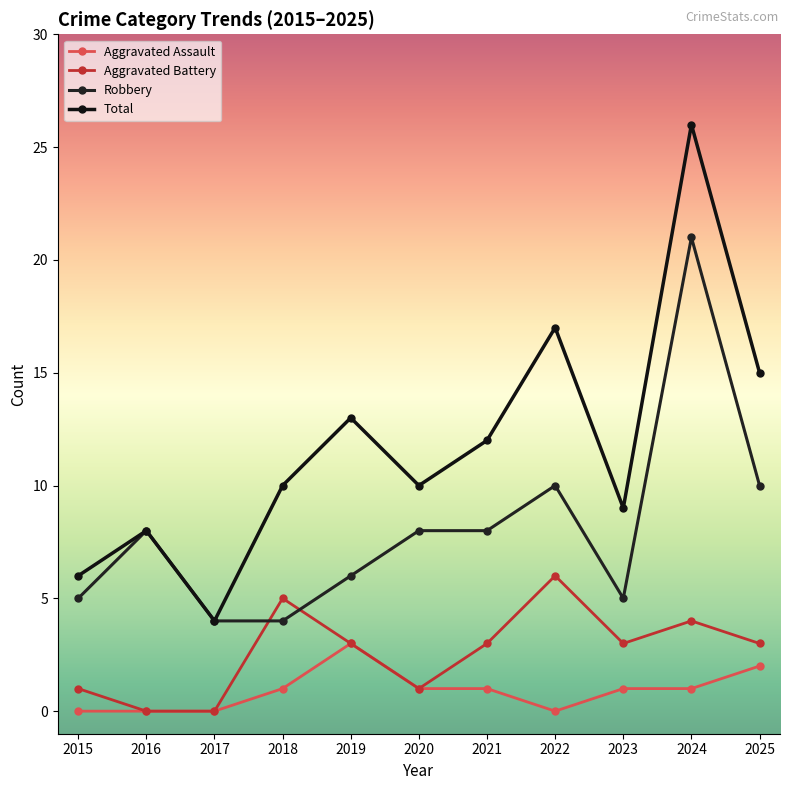

True or false: Robbery and Total intersect in this chart.

False